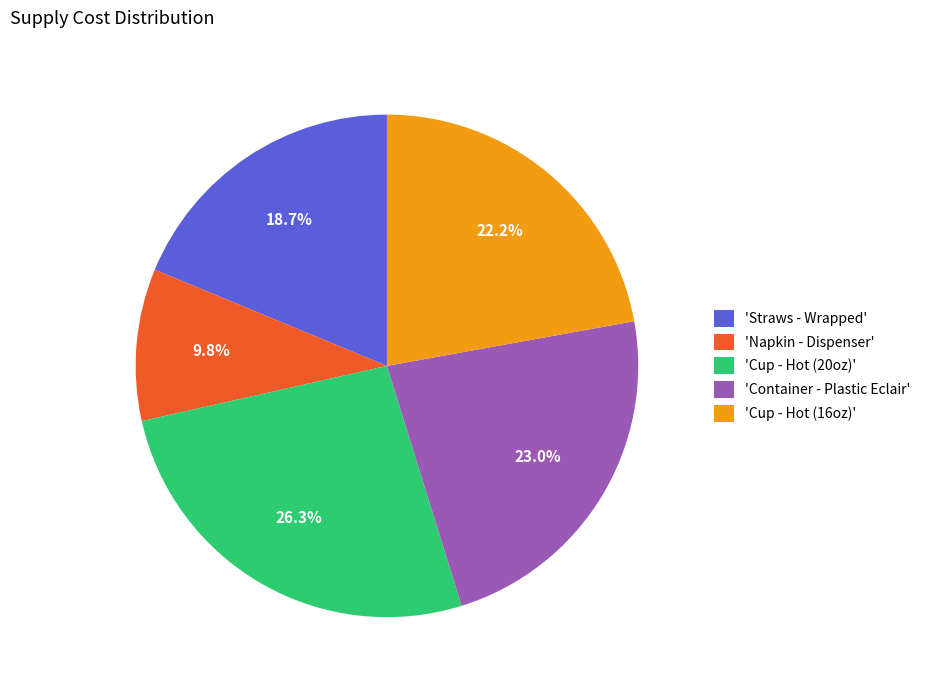

Approximately how many times larger is the value at 'Cup - Hot (16oz)' compared to 'Napkin - Dispenser'?

2.3